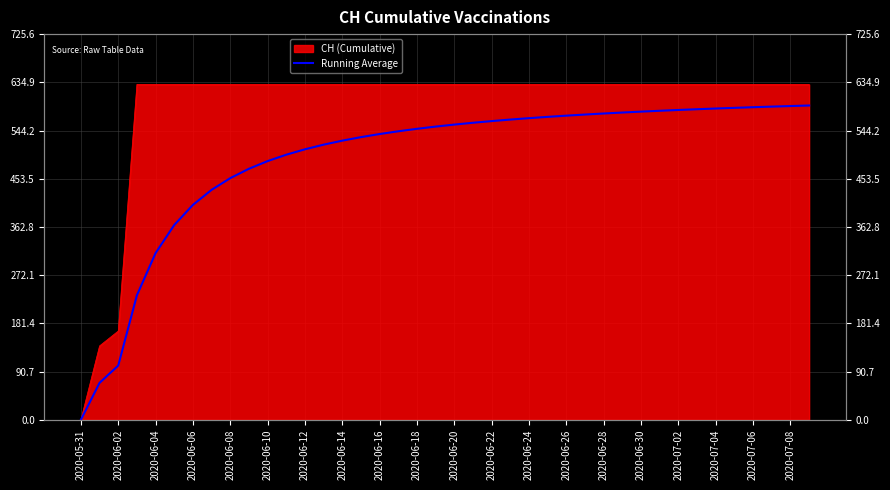

True or false: the data has more than 0 interior local peaks.

False